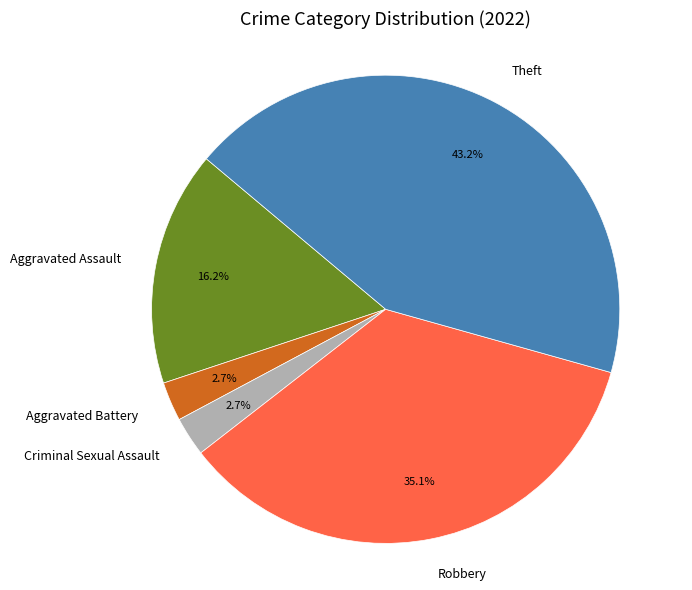

Which slice is the largest?

Theft